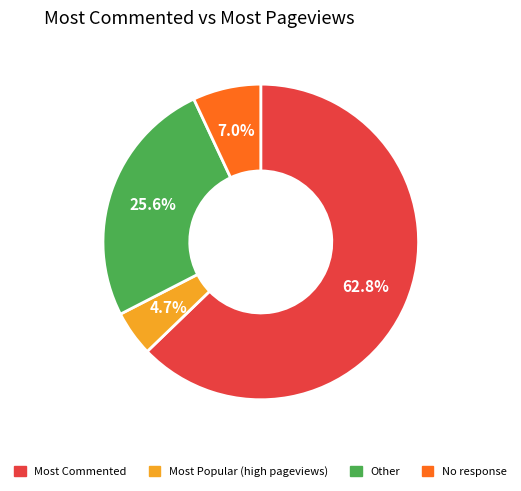

How many segments does this pie chart have?

4